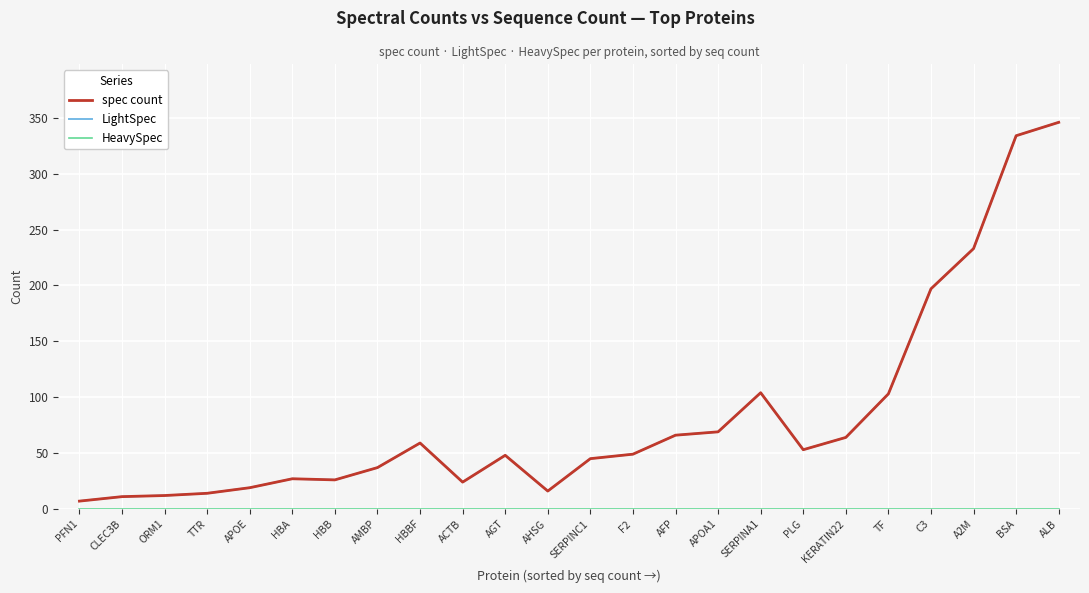

The HeavySpec series shows 0 at F2. True or false?

True